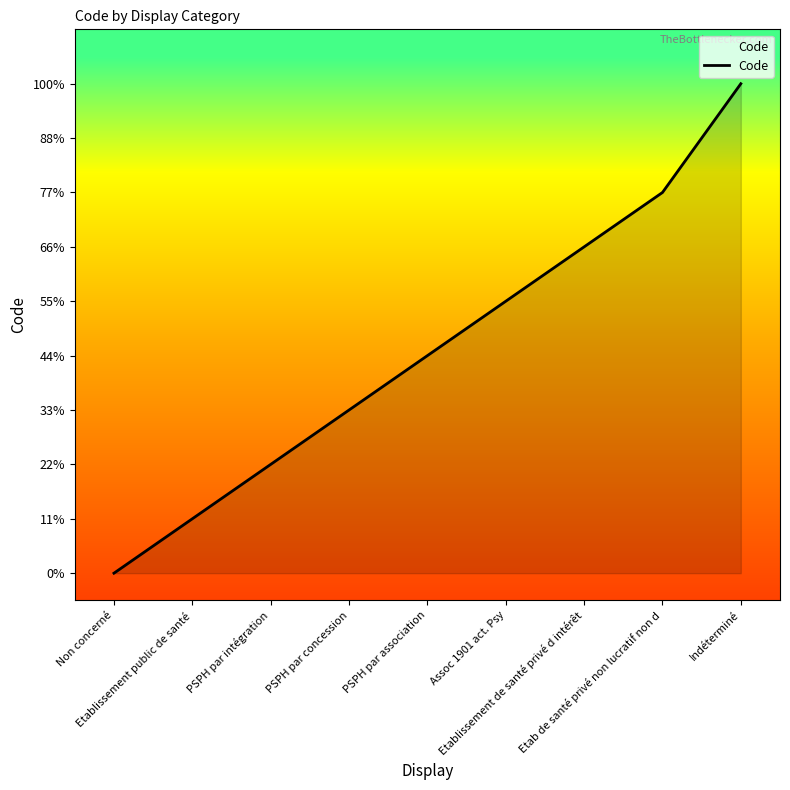

Count the values in the range 2 to 6.

5